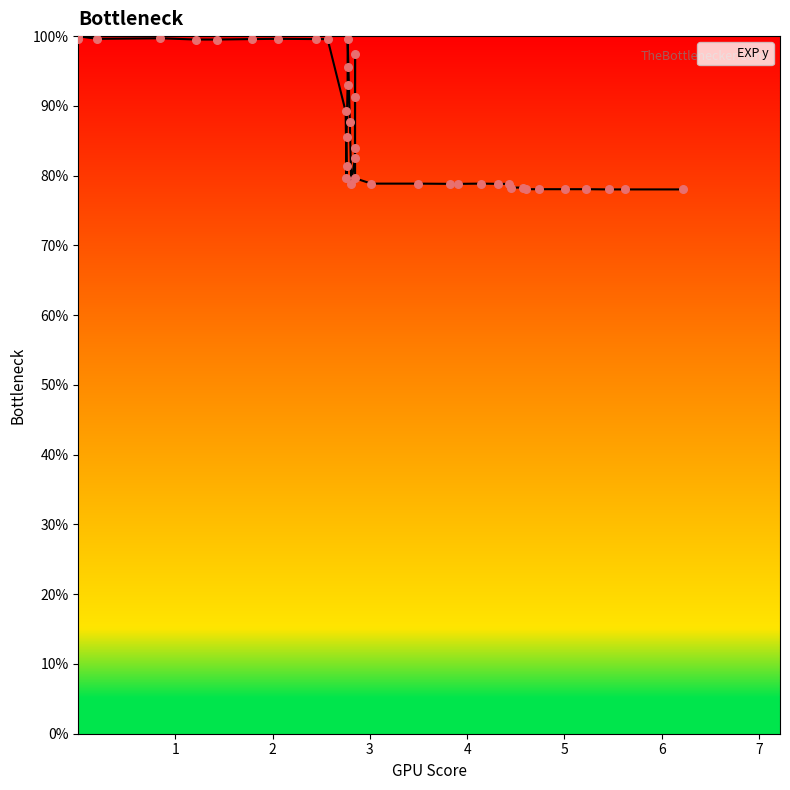

What is the minimum value shown in the chart?

78.0